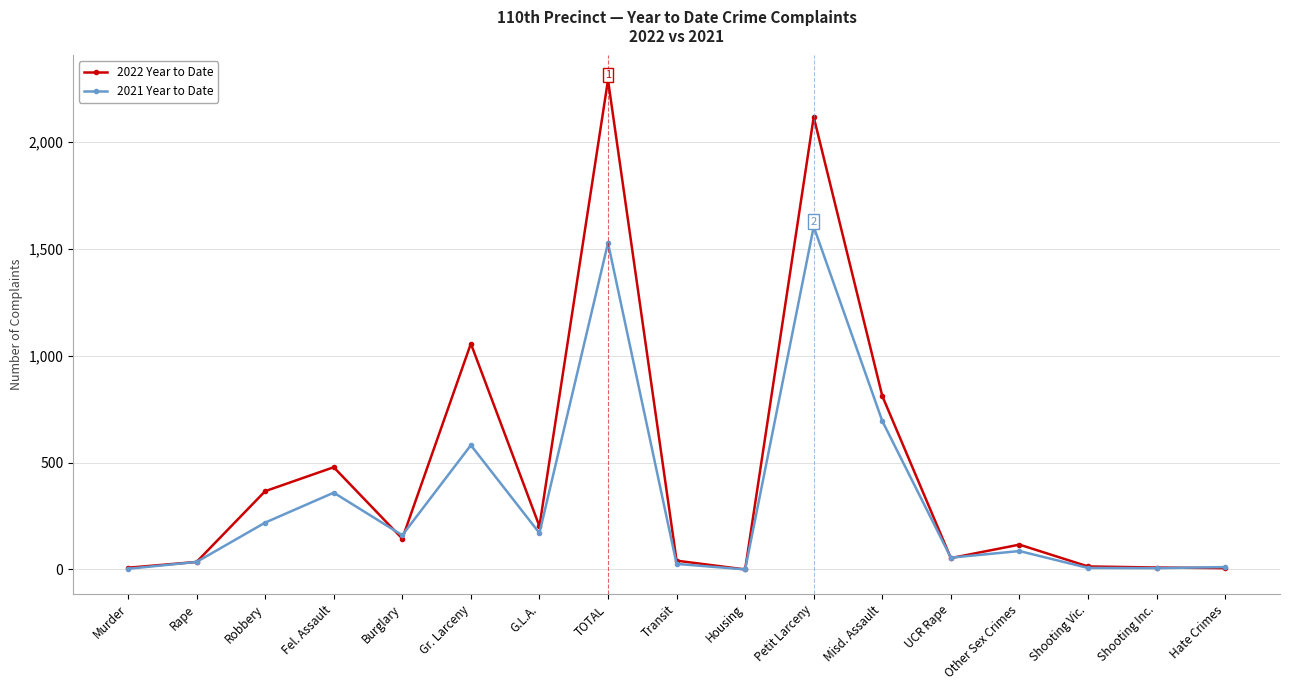

List the series in order of their peak value, lowest first.

2021 Year to Date, 2022 Year to Date